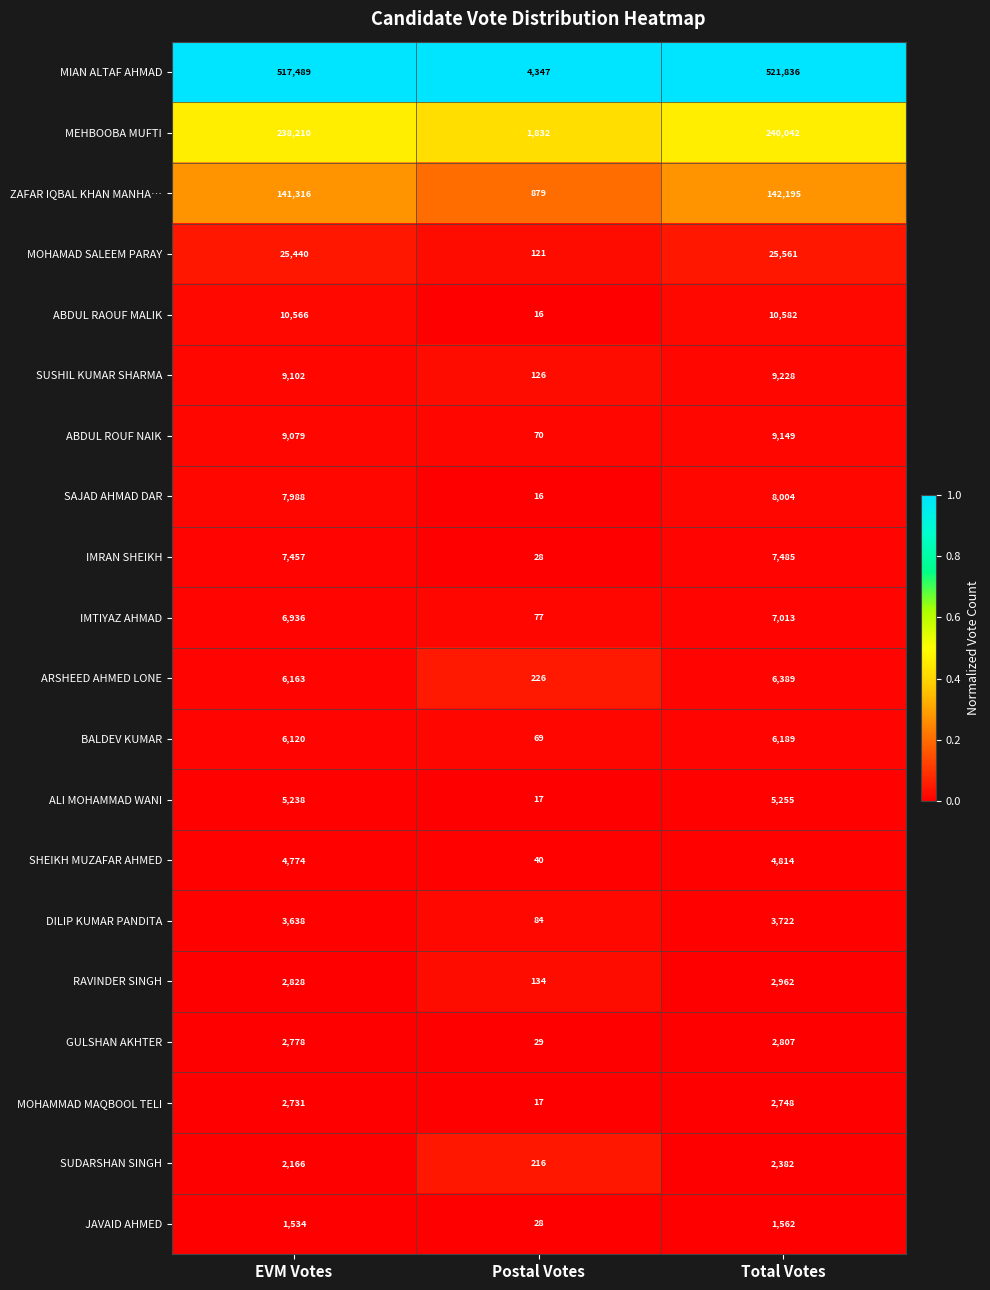

Is the value of DILIP KUMAR PANDITA at Total Votes greater than the value of MOHAMAD SALEEM PARAY at Postal Votes?

Yes